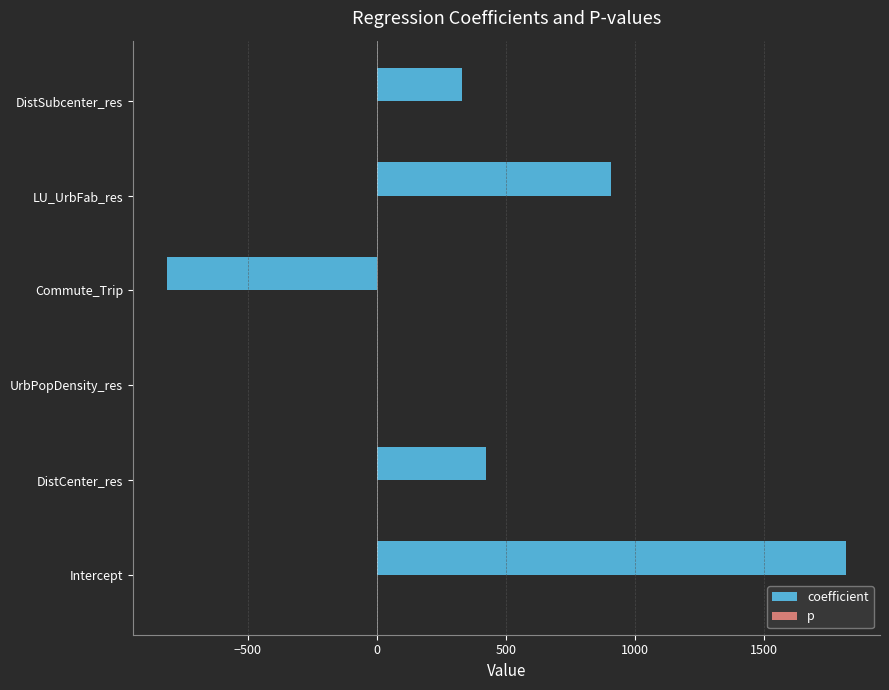

True or false: coefficient has a value of 546.9 at DistSubcenter_res.

False